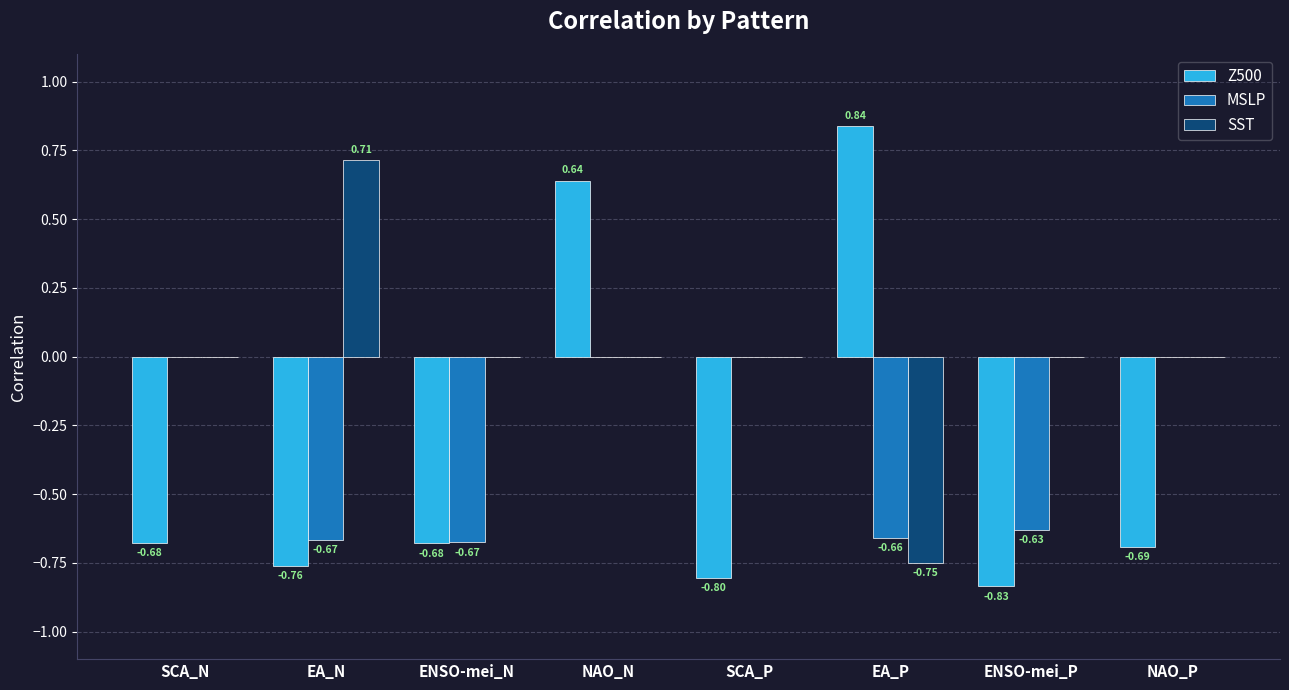

How many series are shown in this chart?

3